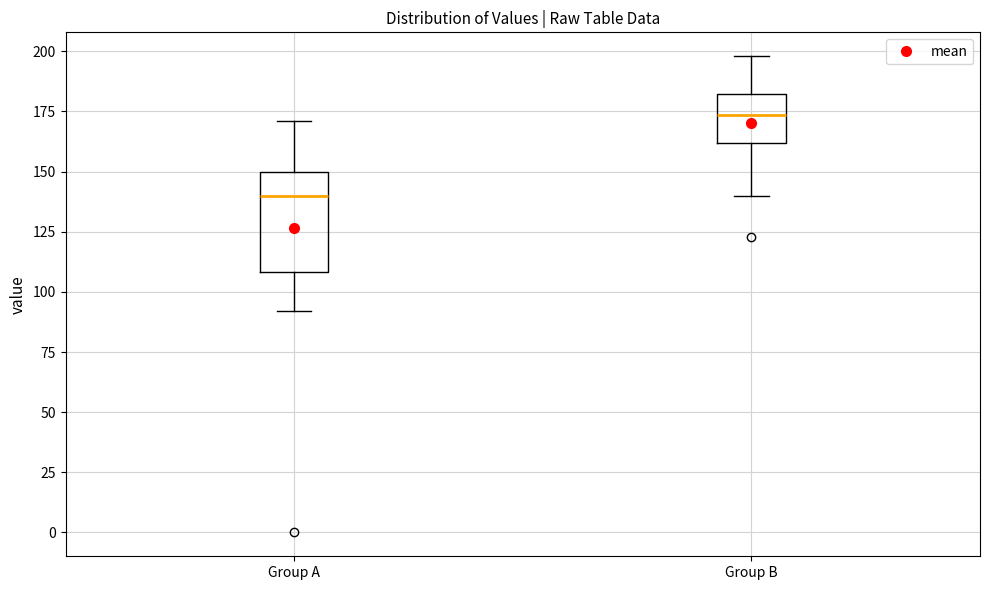

Where is the upper edge of the box for Group A on the y-axis? The values are not printed on the chart, so give them approximately, as read against the axis.

150